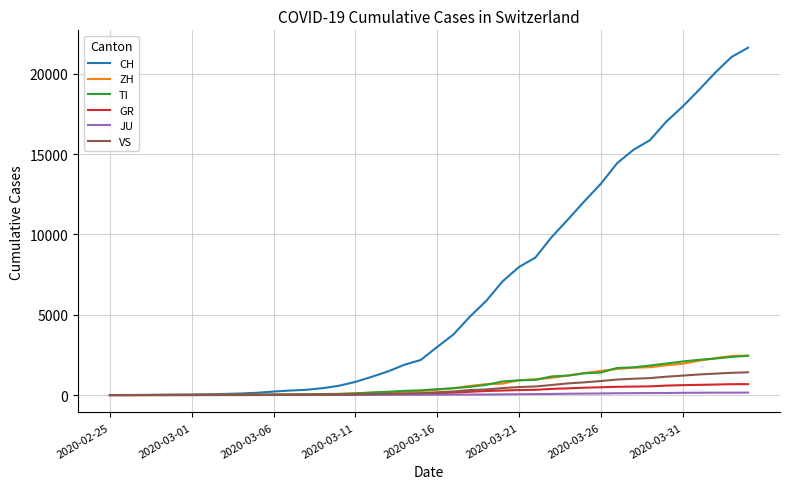

Which series has the widest spread of values?

CH